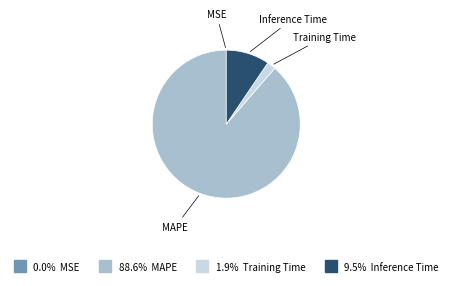

Does any single category account for the majority?

Yes